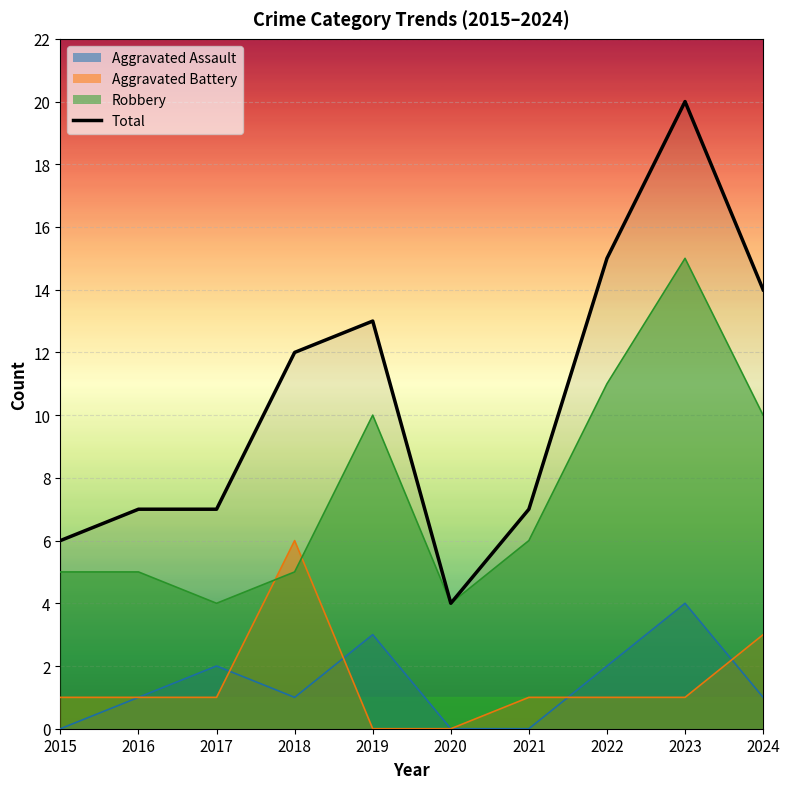

Is it true that the value at 2022 is 15?

True